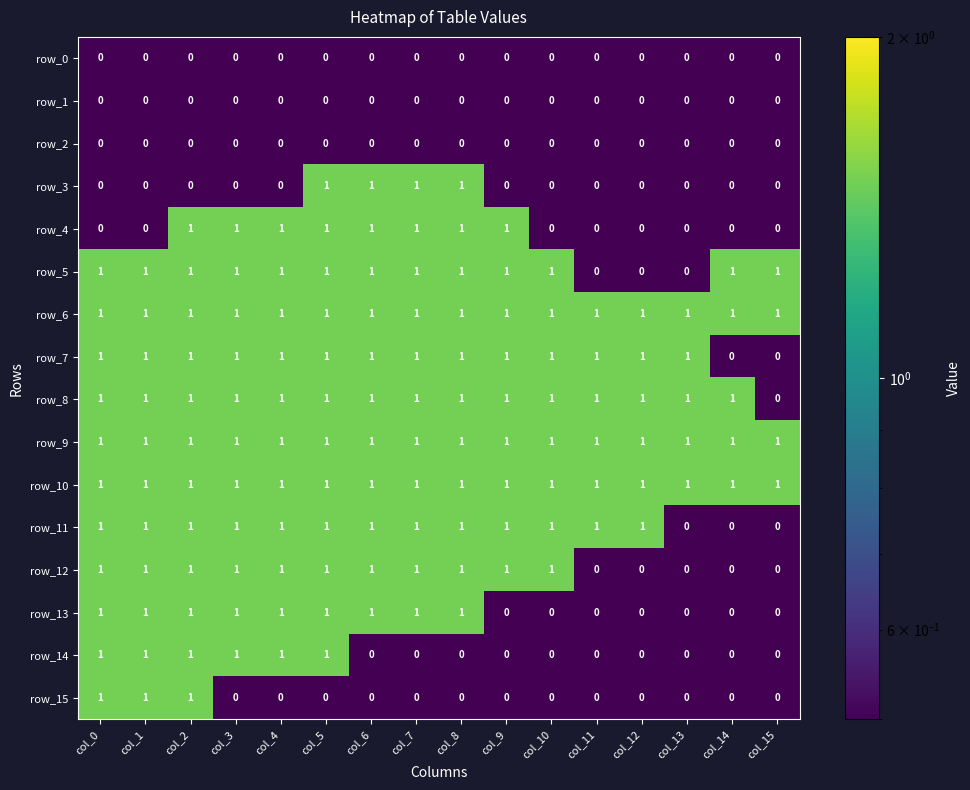

The value of row_15 at col_10 is 0. True or false?

True